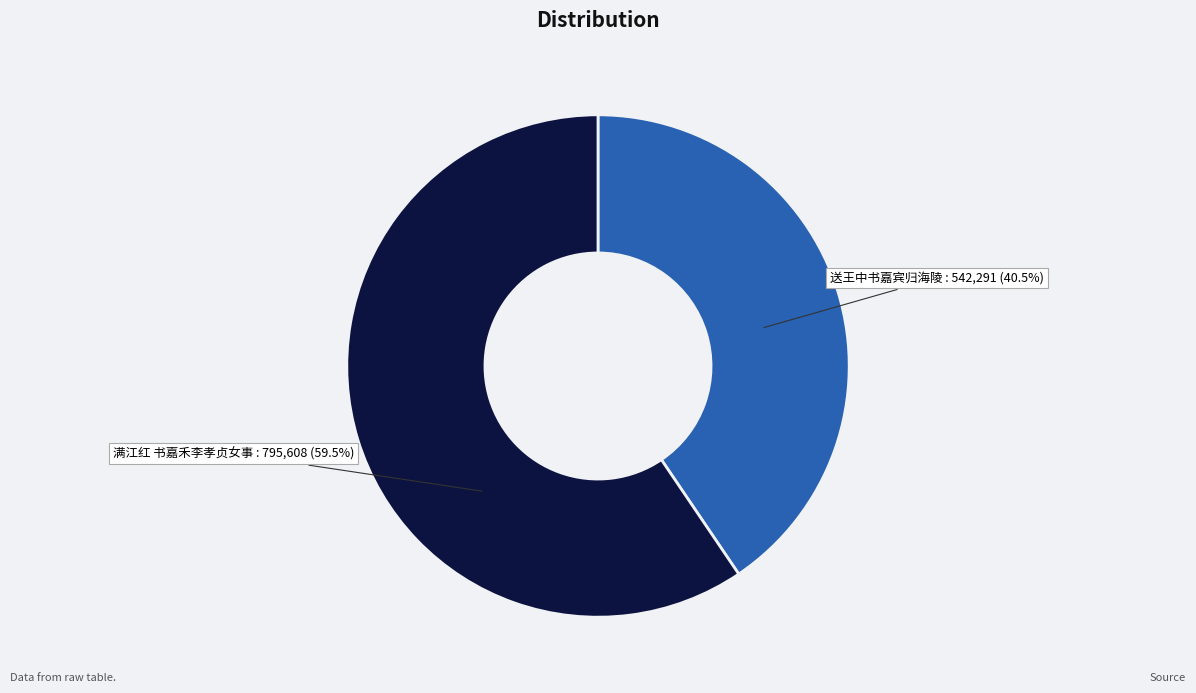

Rank the categories by value from lowest to highest.

送王中书嘉宾归海陵, 满江红 书嘉禾李孝贞女事